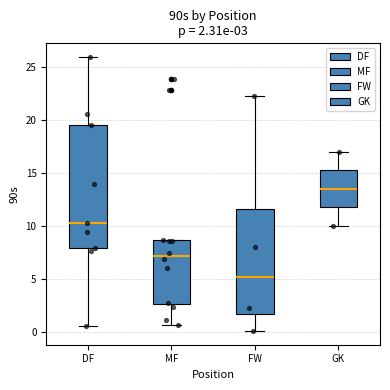

Which box is the tallest, from its lower edge to its upper edge?

DF